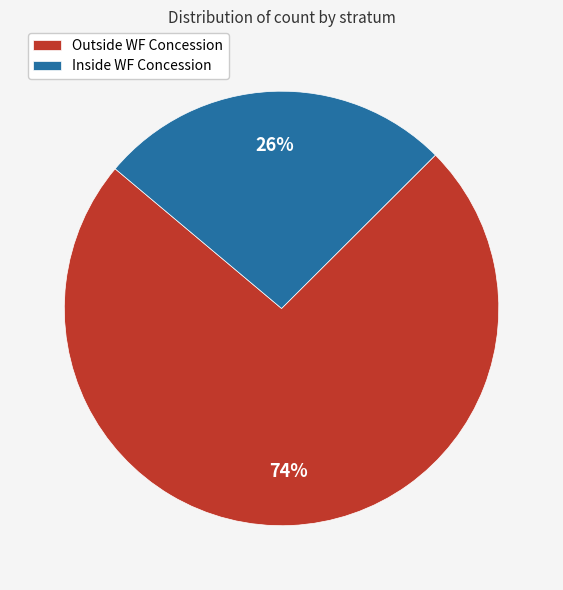

What is the ratio of the value at Outside WF Concession to the value at Inside WF Concession?

2.8